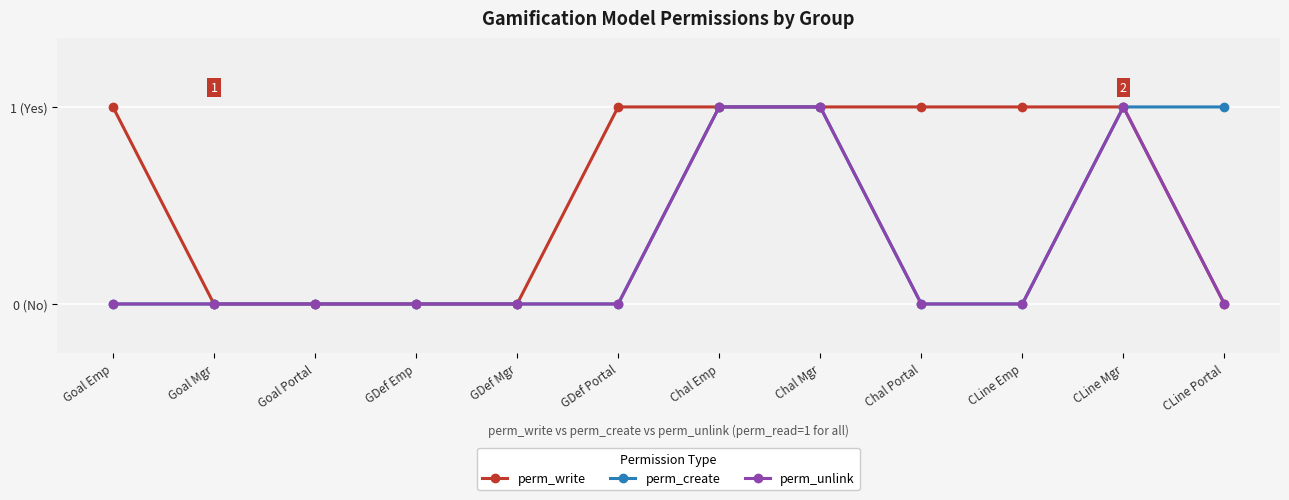

In perm_unlink, how many points are higher than both neighbors (excluding endpoints)?

1